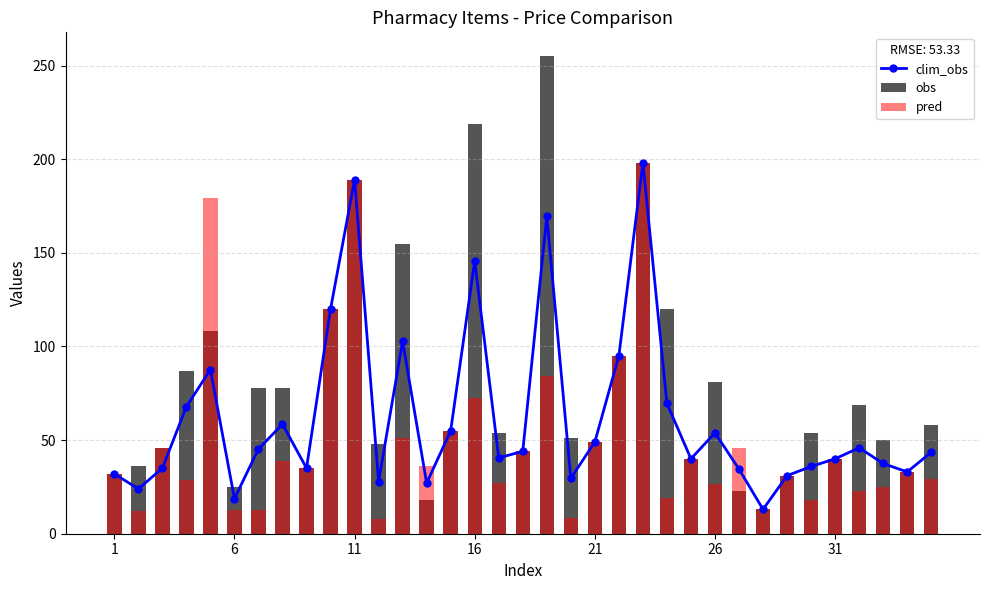

What are all the series names shown in the legend?

clim_obs, obs, pred